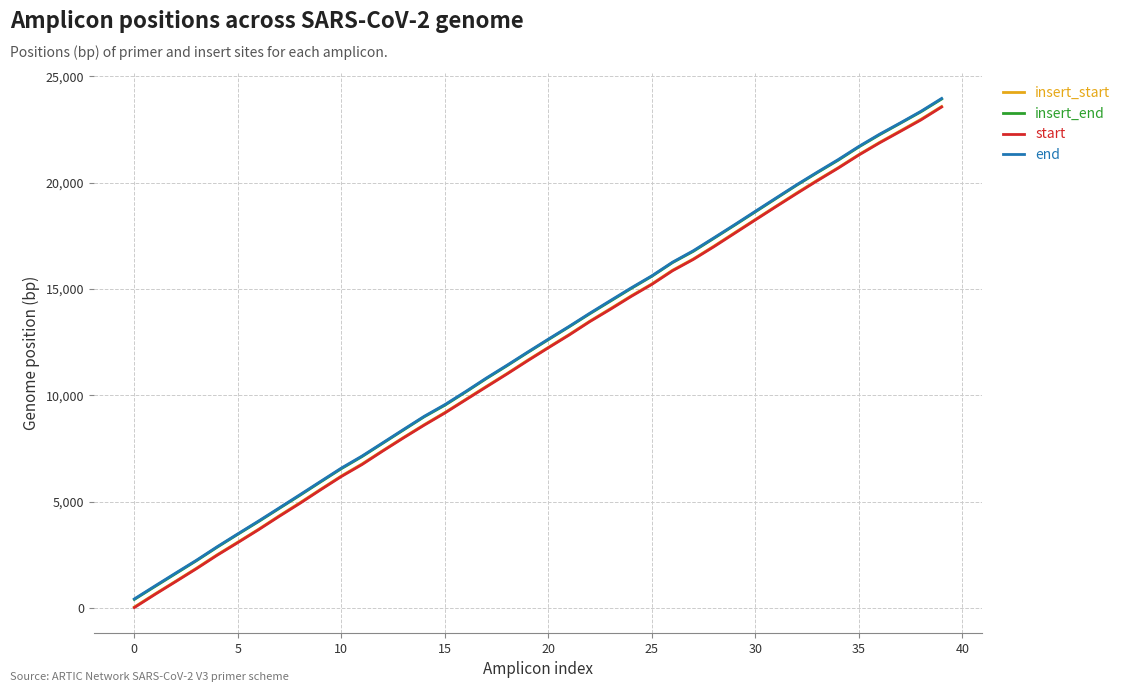

What is the highest value of the insert_start series?

23576